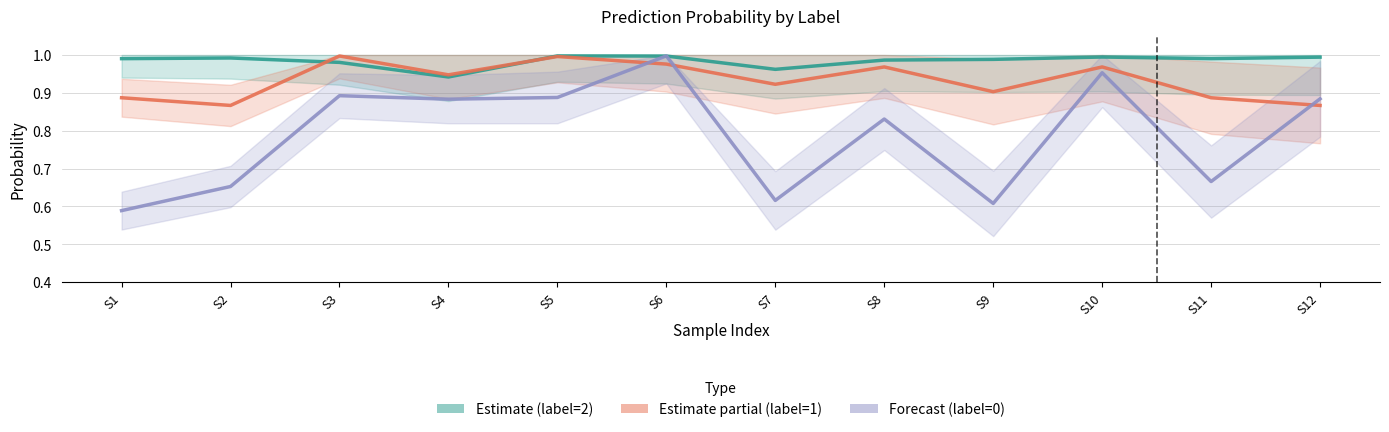

Is the value of Estimate (label=2) at S6 greater than the value of Forecast (label=0) at S3?

Yes